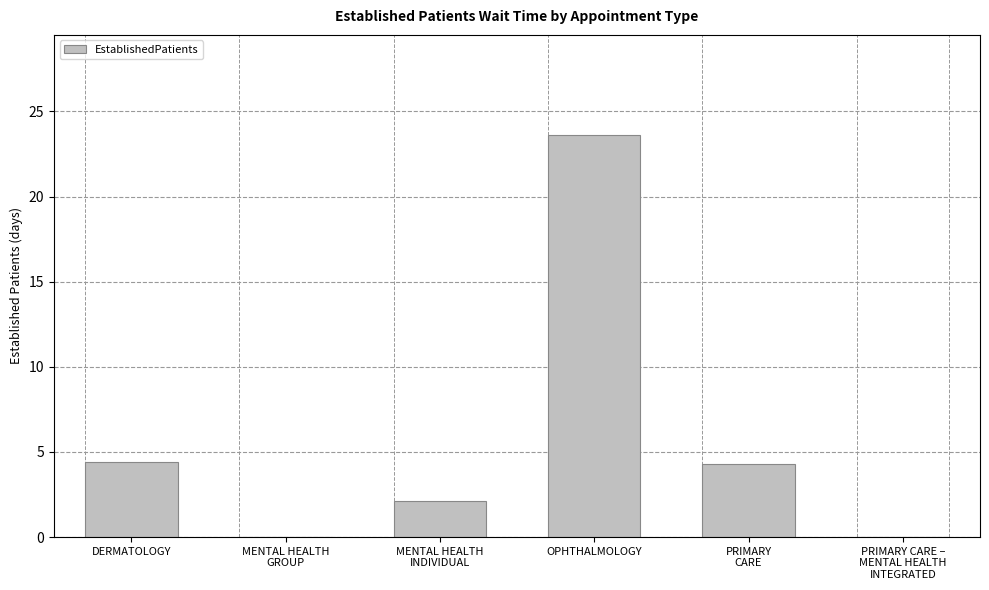

Are the bars grouped side by side (vs. stacked)?

No